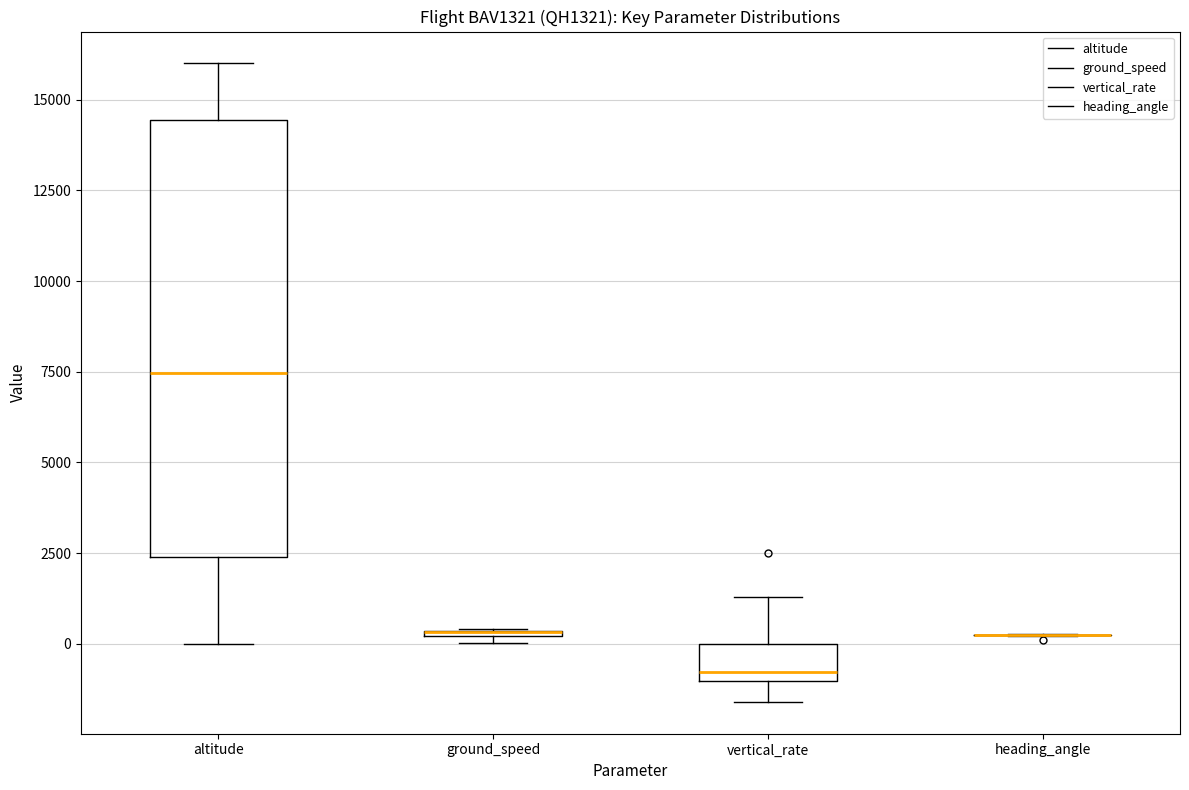

Comparing the boxes themselves (not the whiskers), which one is the tallest?

altitude